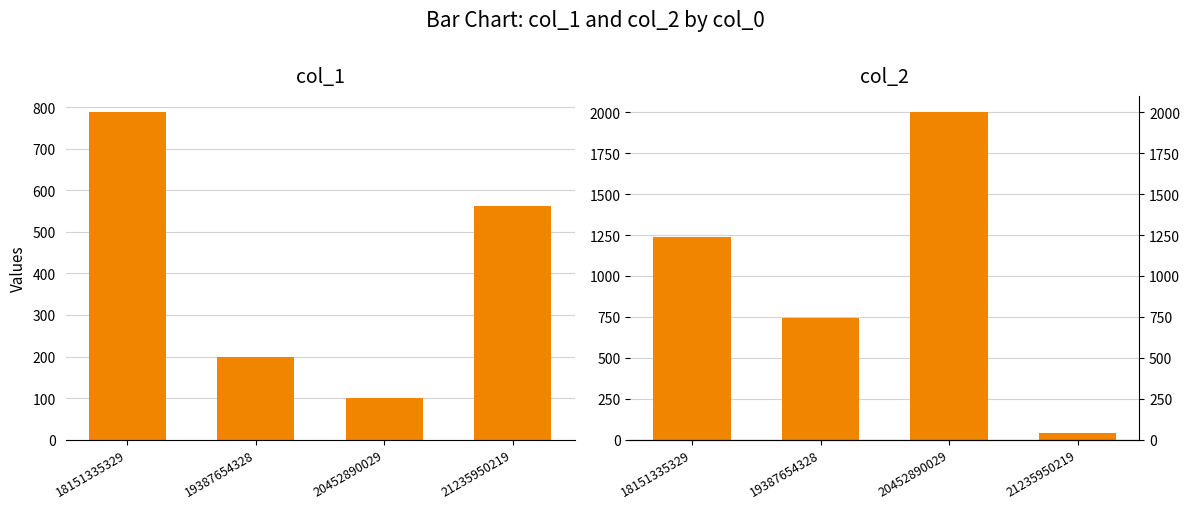

What are all the series names shown in the legend?

col_1, col_2